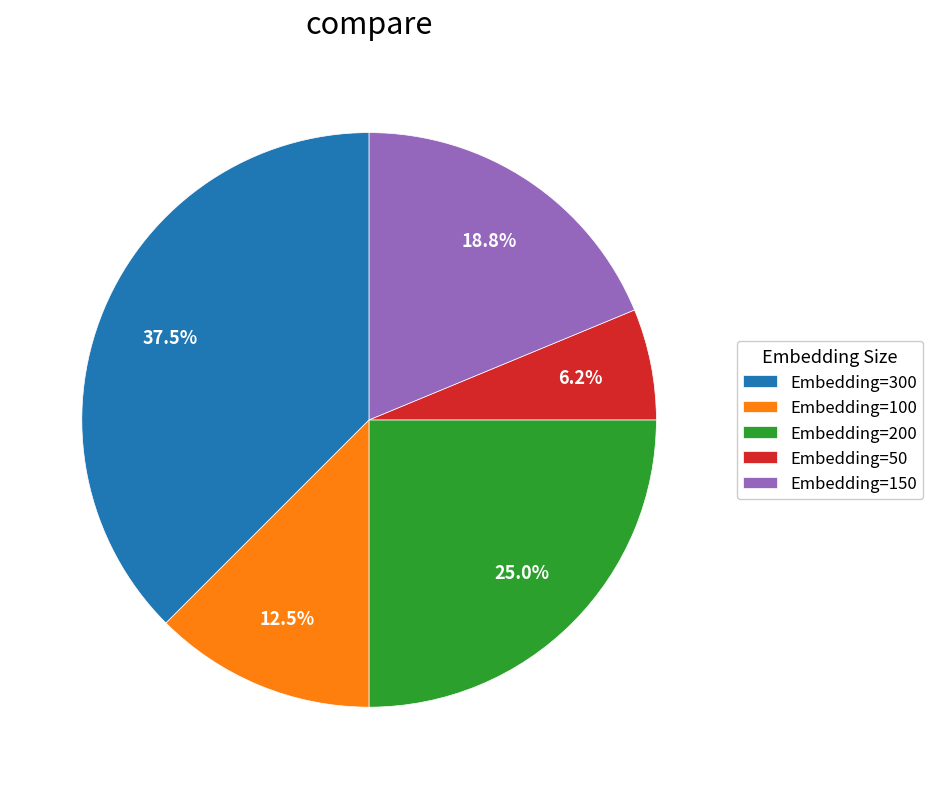

How many segments does this pie chart have?

5